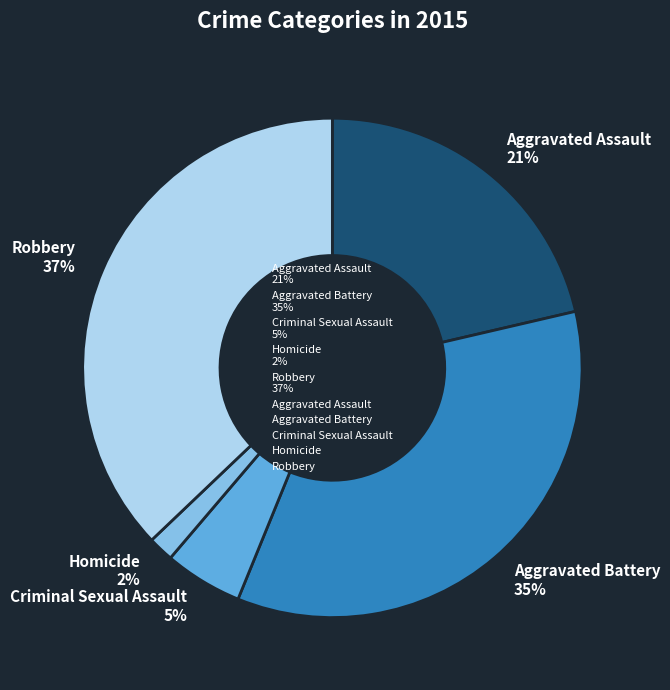

Which has a higher value, Criminal Sexual Assault 5% or Aggravated Battery 35%?

Aggravated Battery 35%